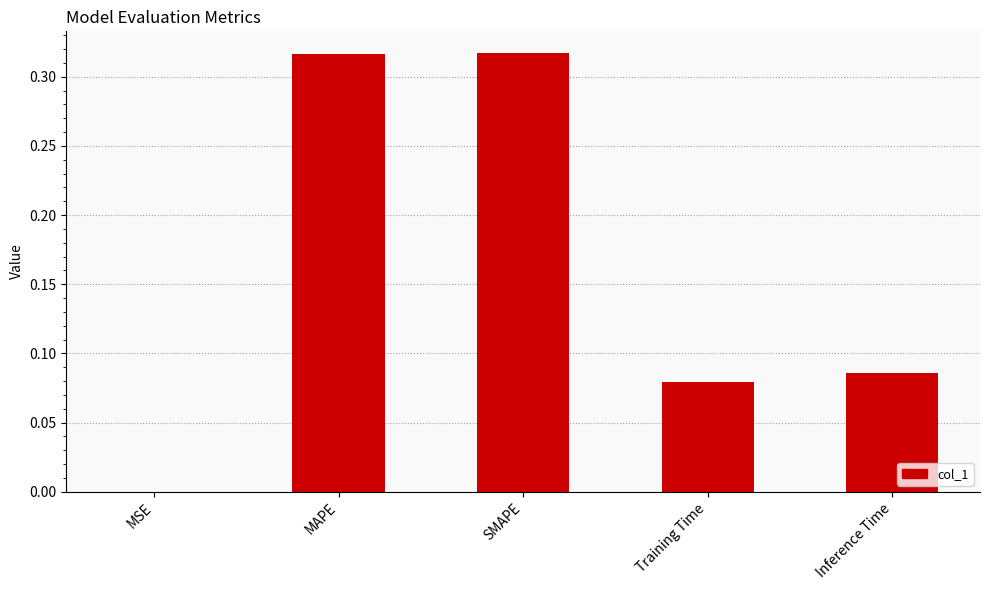

Is it true that the value at MAPE is 0.2?

False